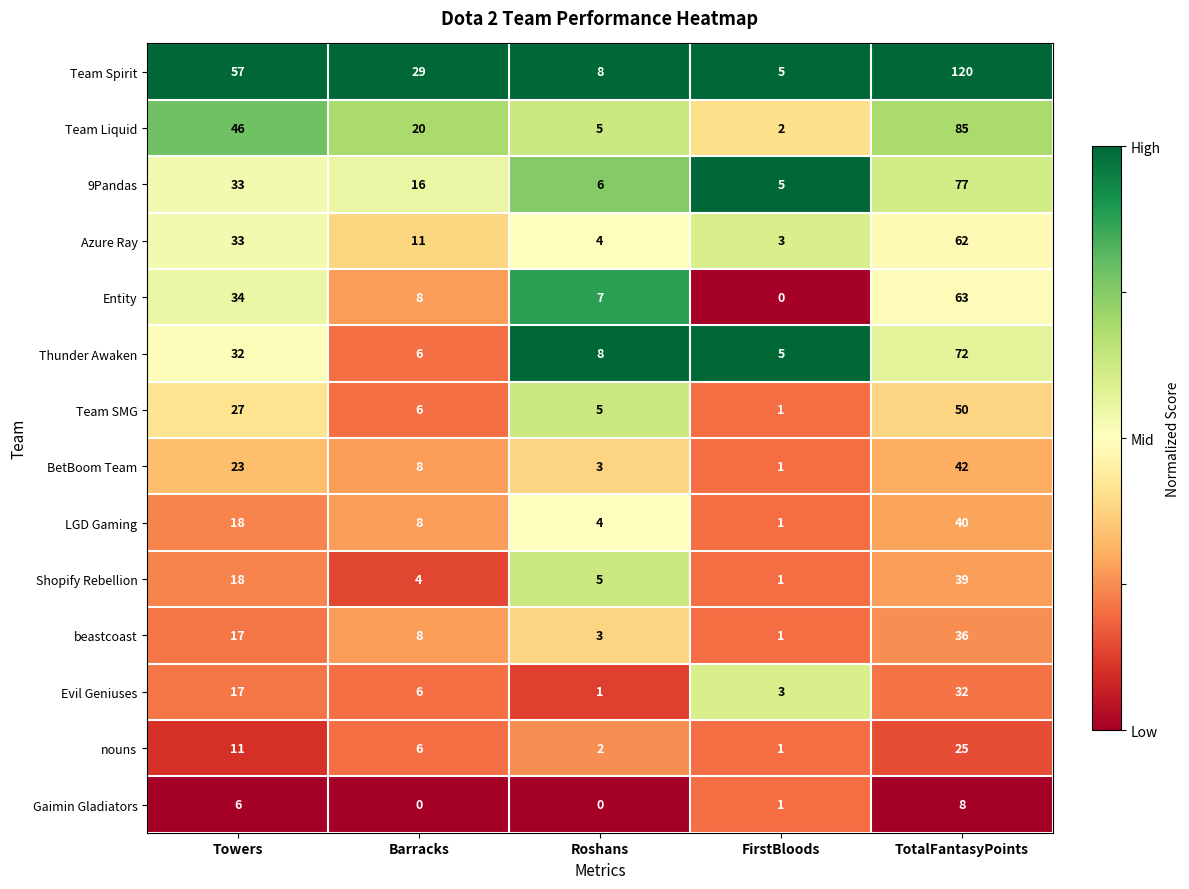

True or false: Team SMG has a value of 27 at Towers.

True